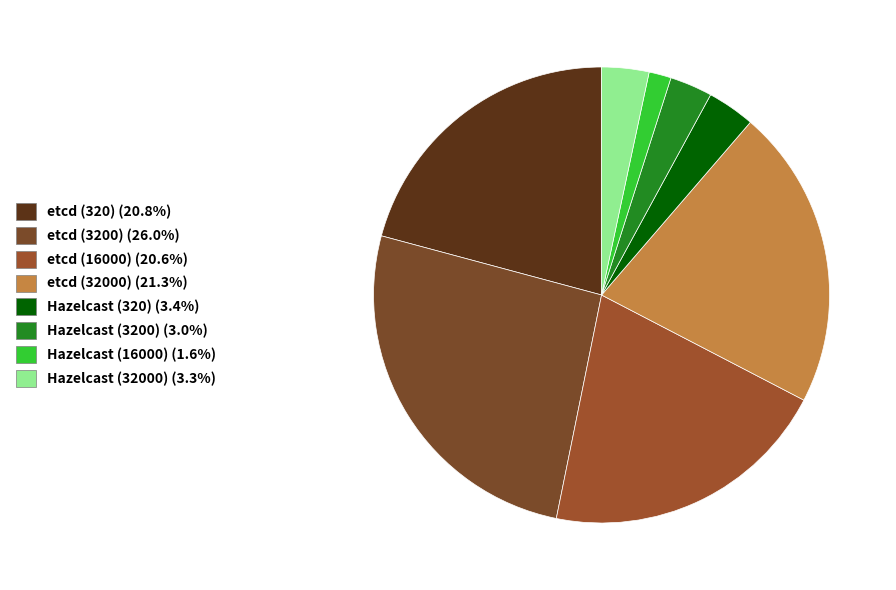

Is it true that etcd (32000) is 21% of the pie?

True